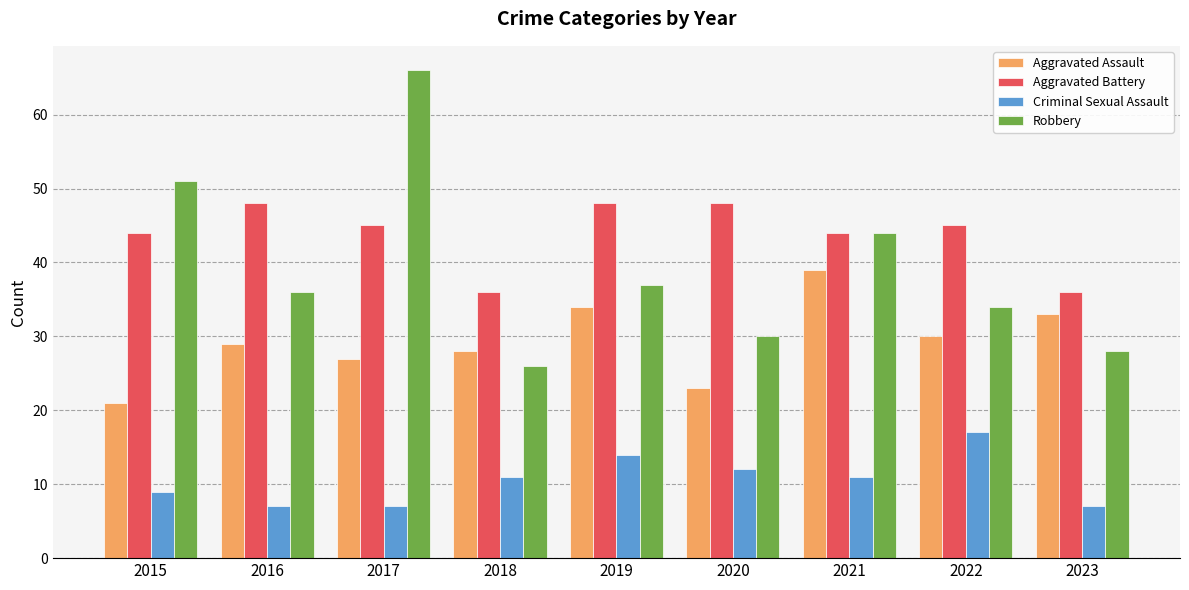

What is the sum of the Aggravated Battery values at 2020 and 2016?

96